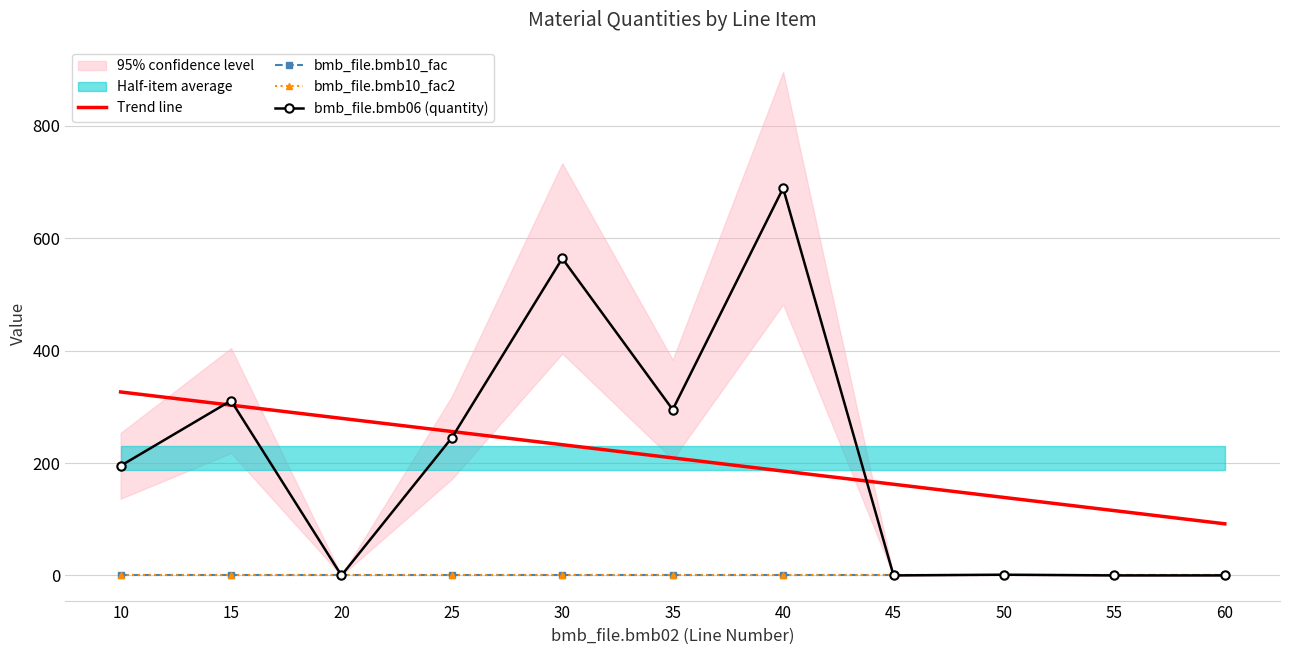

In bmb_file.bmb06 (quantity), how many points are lower than both neighbors (excluding endpoints)?

3